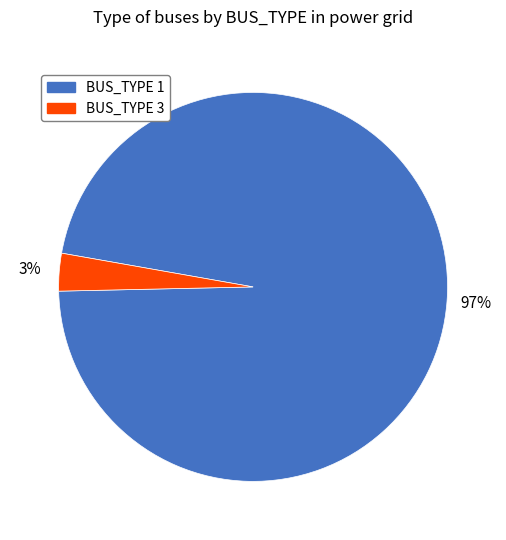

Which slice represents more than half of the pie?

BUS_TYPE 1